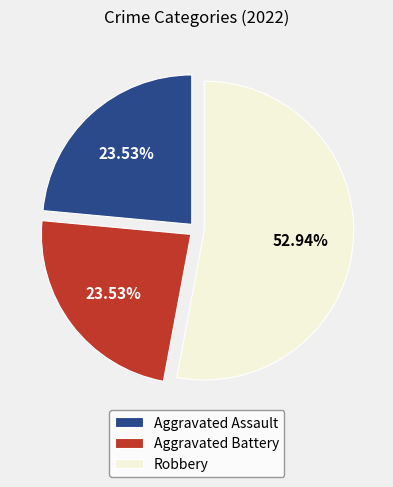

What percentage is the Aggravated Battery slice, to the nearest percent?

24%